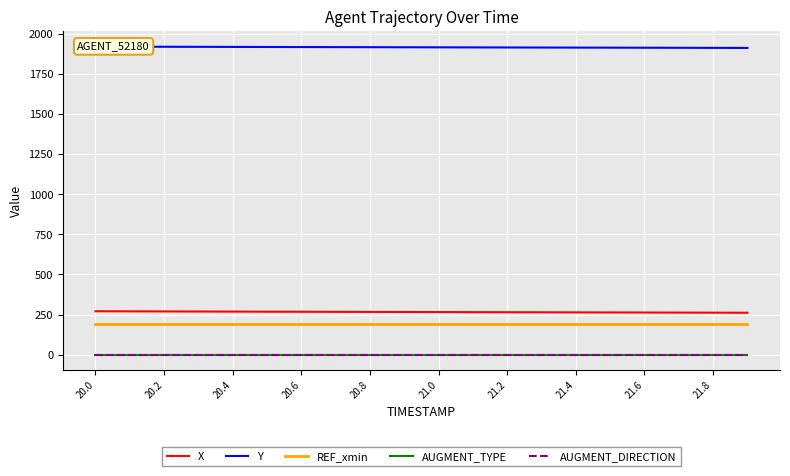

At how many categories does at least one series exceed 1704?

20